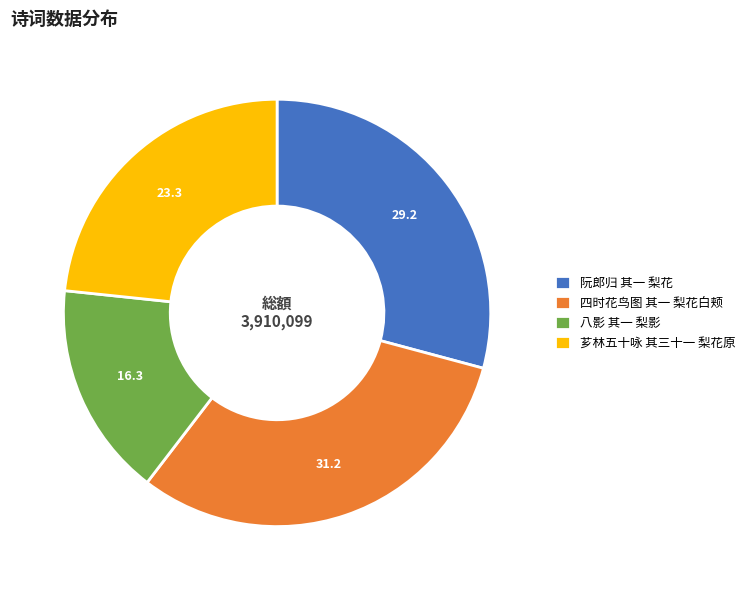

Between 芗林五十咏 其三十一 梨花原 and 八影 其一 梨影, which is larger?

芗林五十咏 其三十一 梨花原